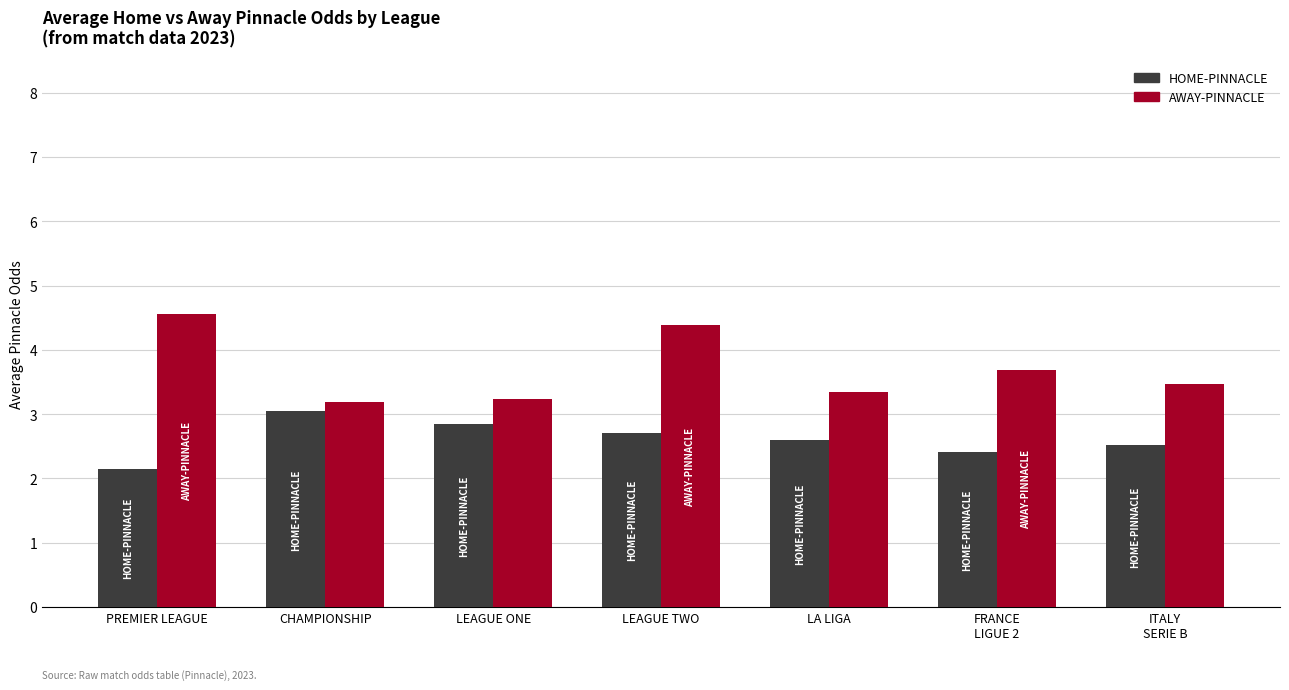

The value of AWAY-PINNACLE at LEAGUE TWO is 4.4. True or false?

True